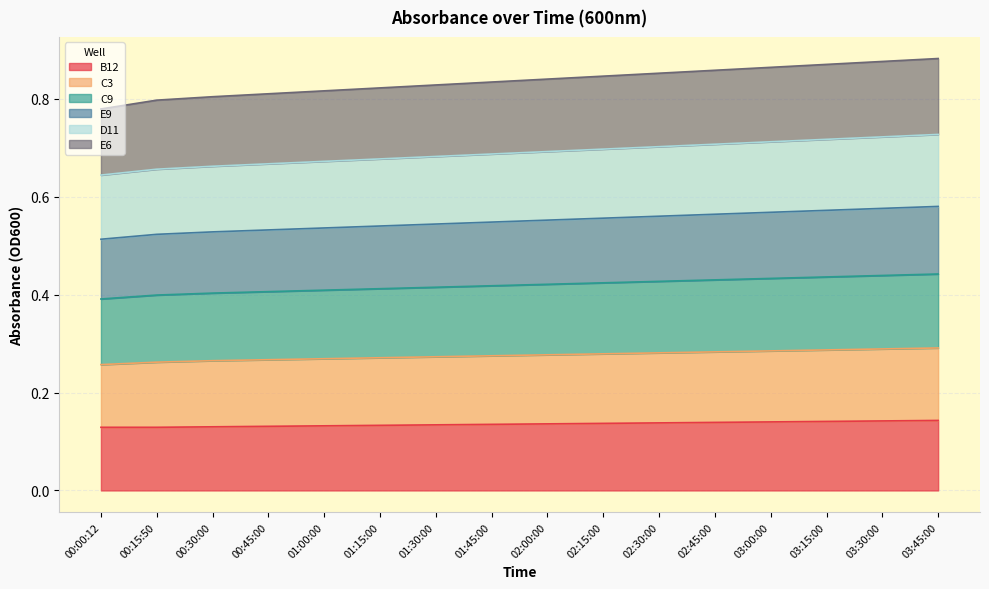

At how many categories does at least one series exceed 0?

16